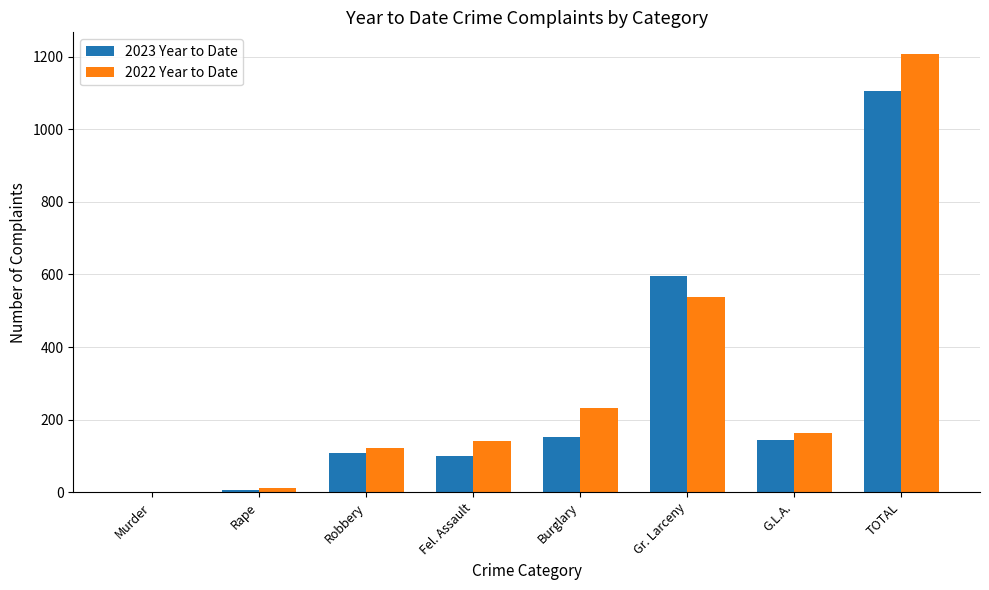

How many groups of bars are there?

8